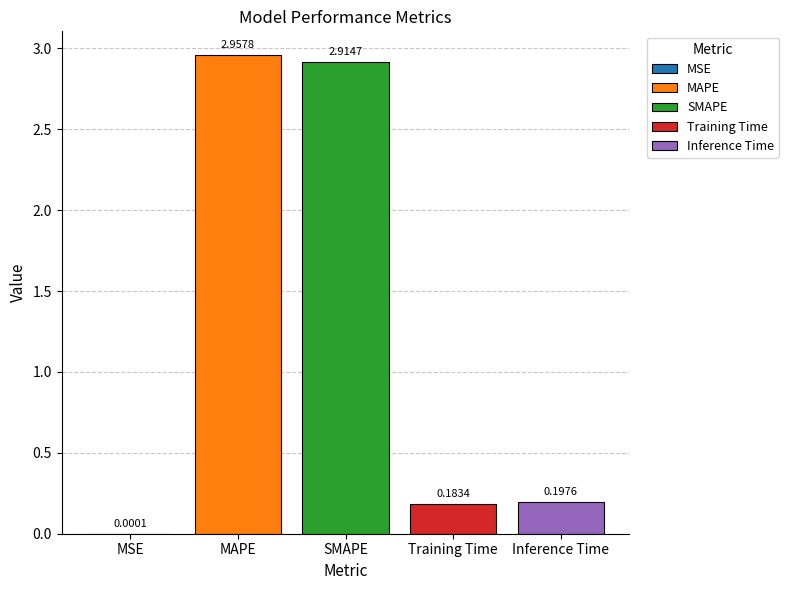

Does the chart contain stacked bars?

No